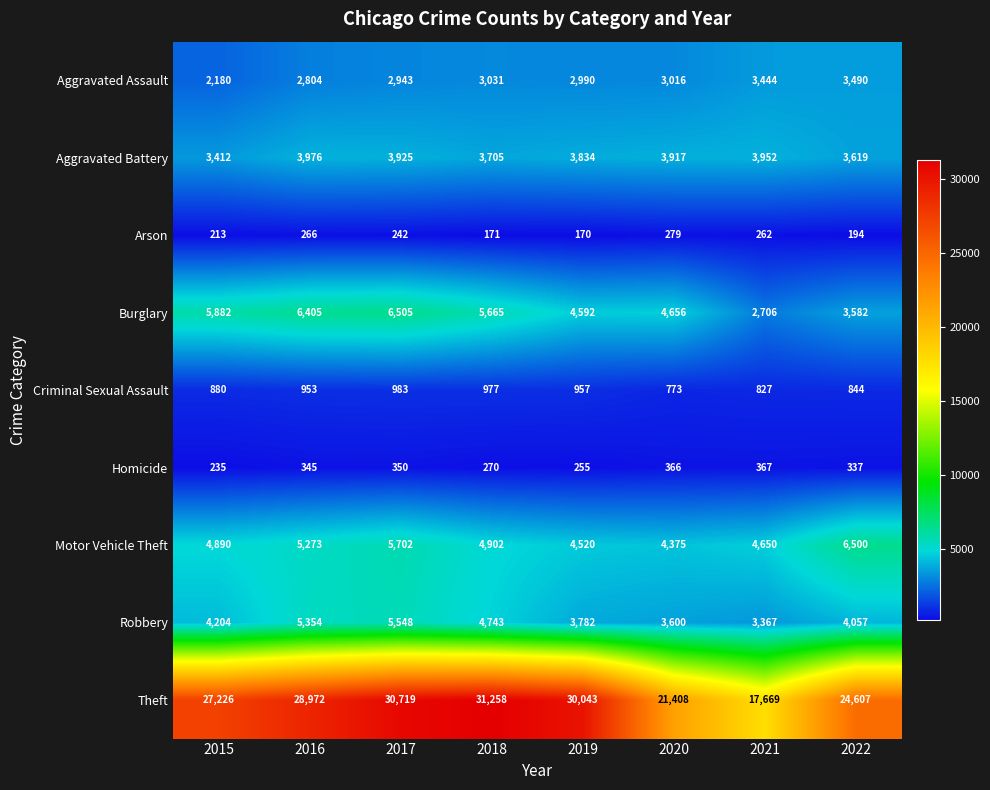

What is the difference between the Aggravated Assault values at 2018 and 2019?

41